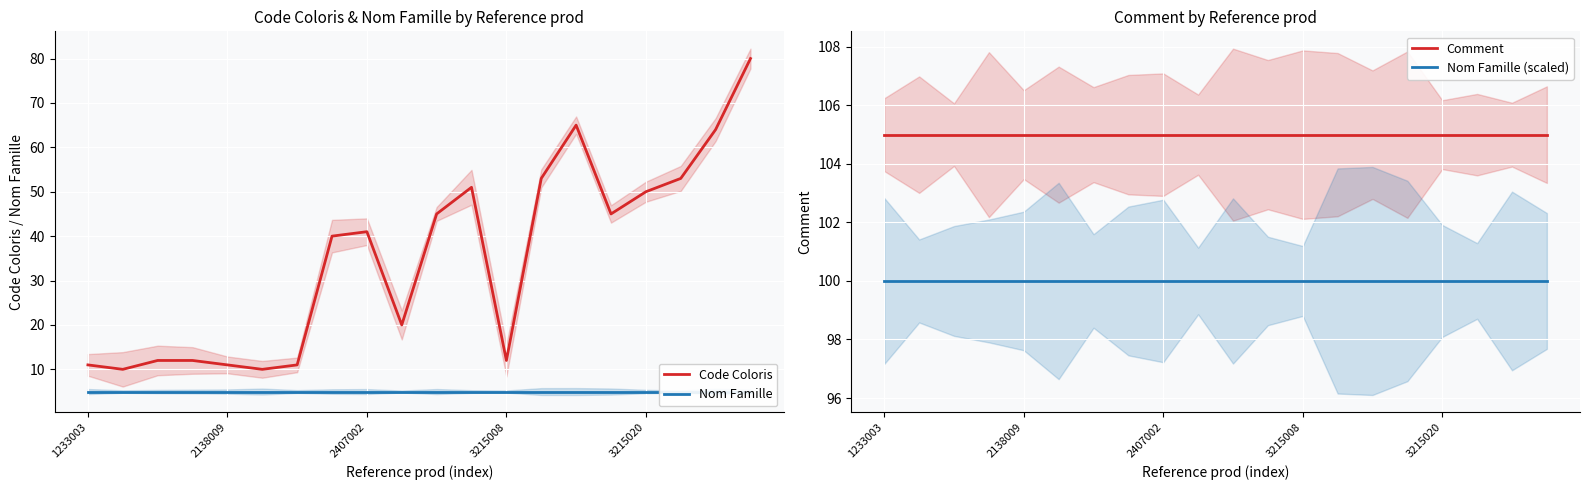

At which category is the sum across all series the highest?

19